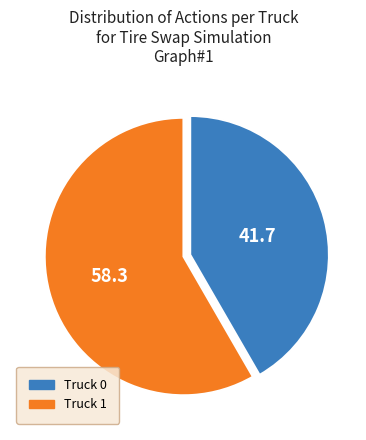

Rank the categories by value from highest to lowest.

Truck 1, Truck 0